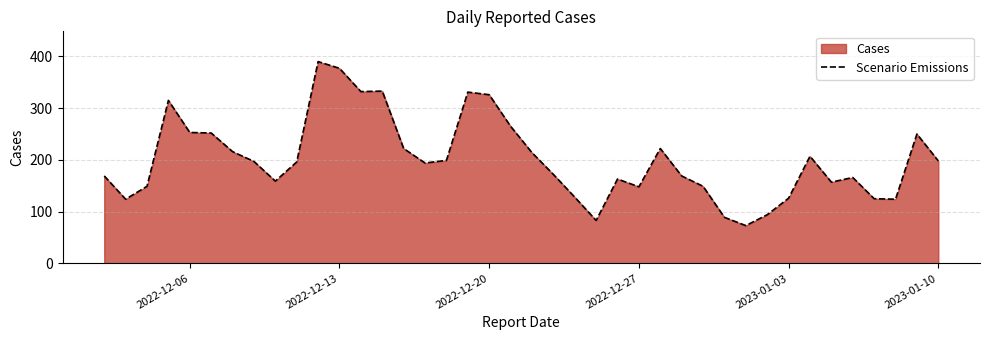

What is the greatest value displayed?

390